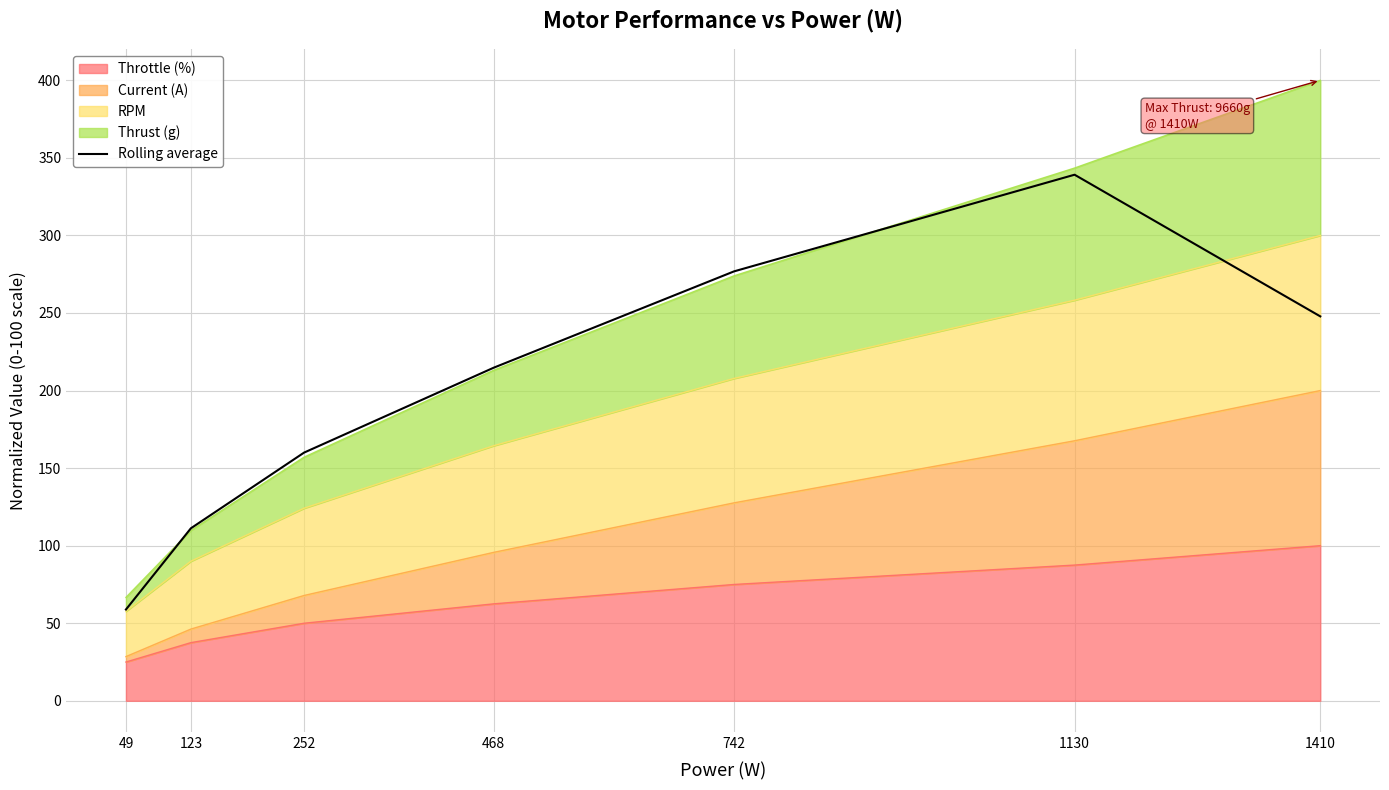

Where is the data nearest to the value 198?

468